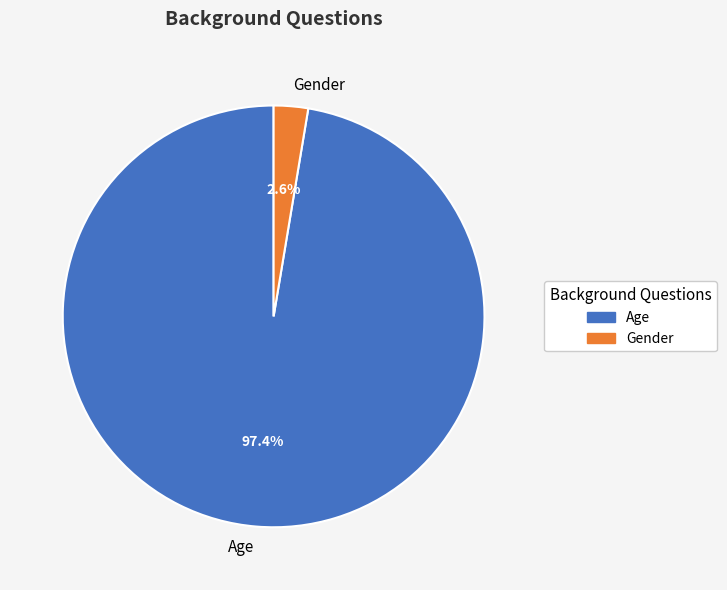

Which has a higher value, Gender or Age?

Age